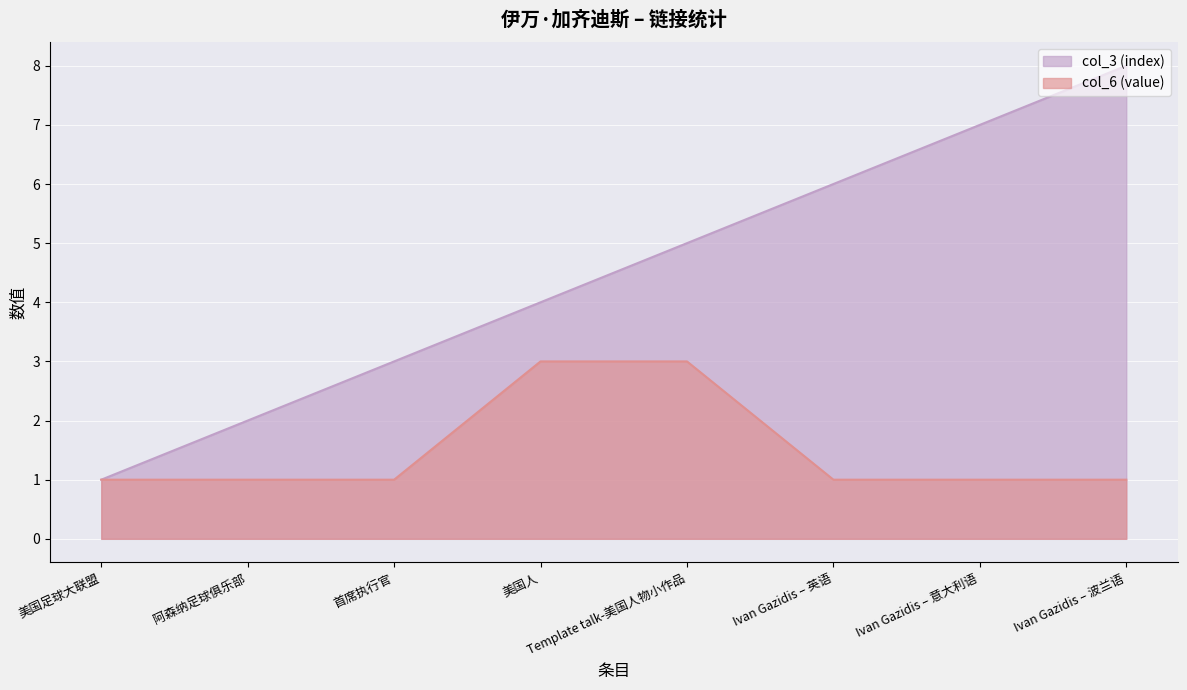

Count the col_3 (index) values in the range 3 to 7.

5